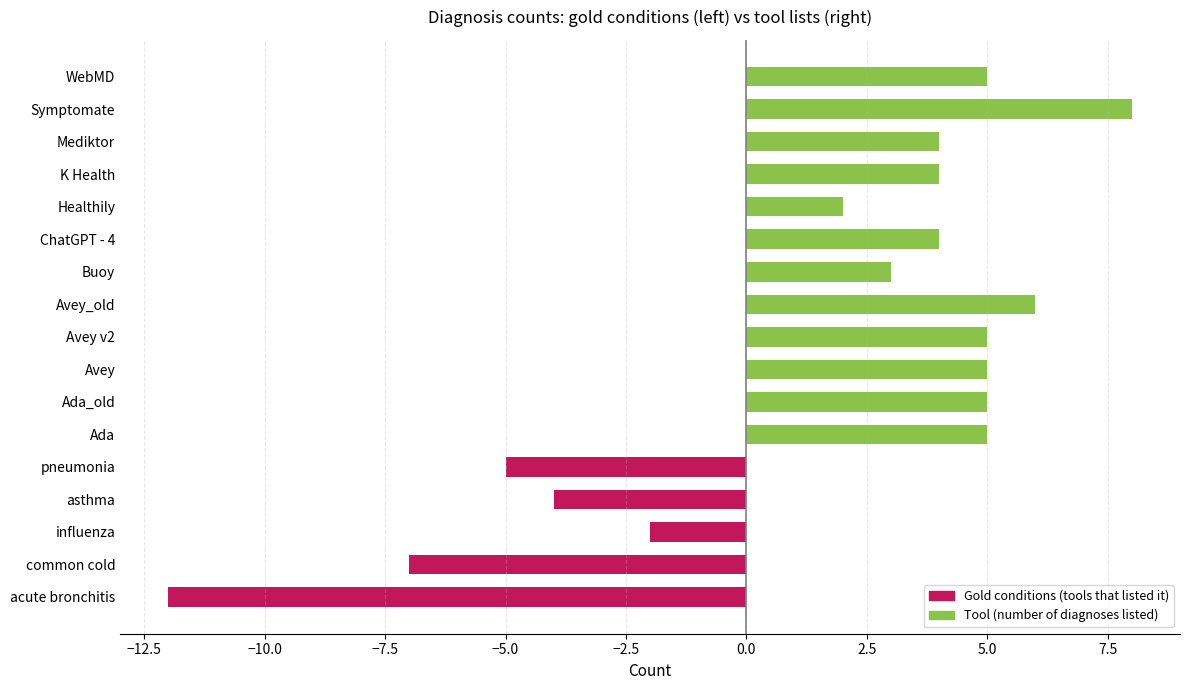

What is the approximate value at Symptomate?

8